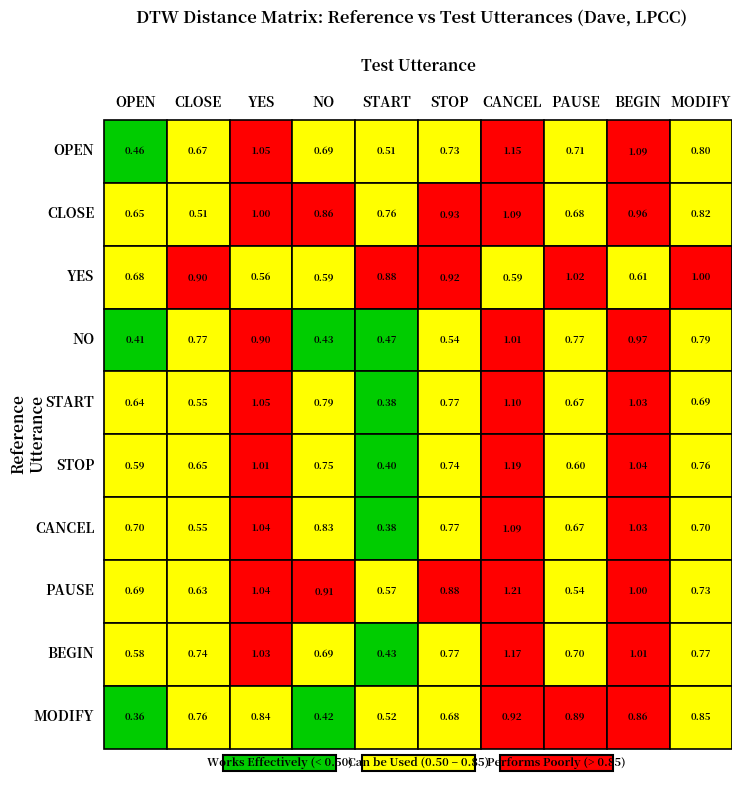

True or false: NO has a value of 0.3 at 4.

False